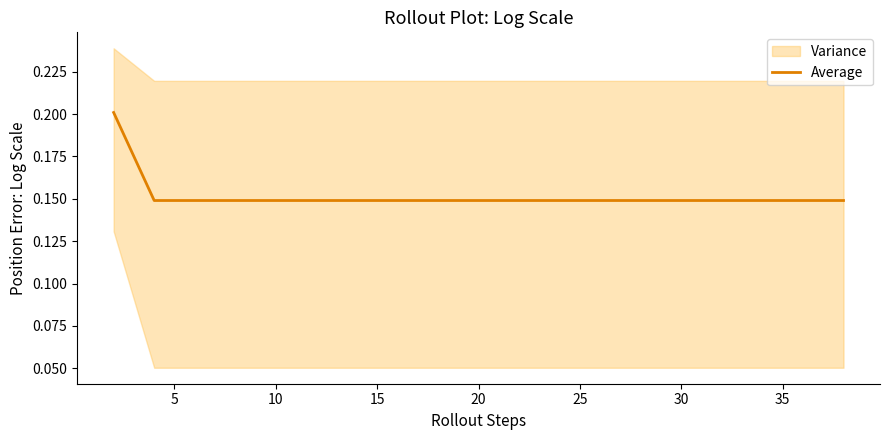

Does the chart have visible grid lines?

No